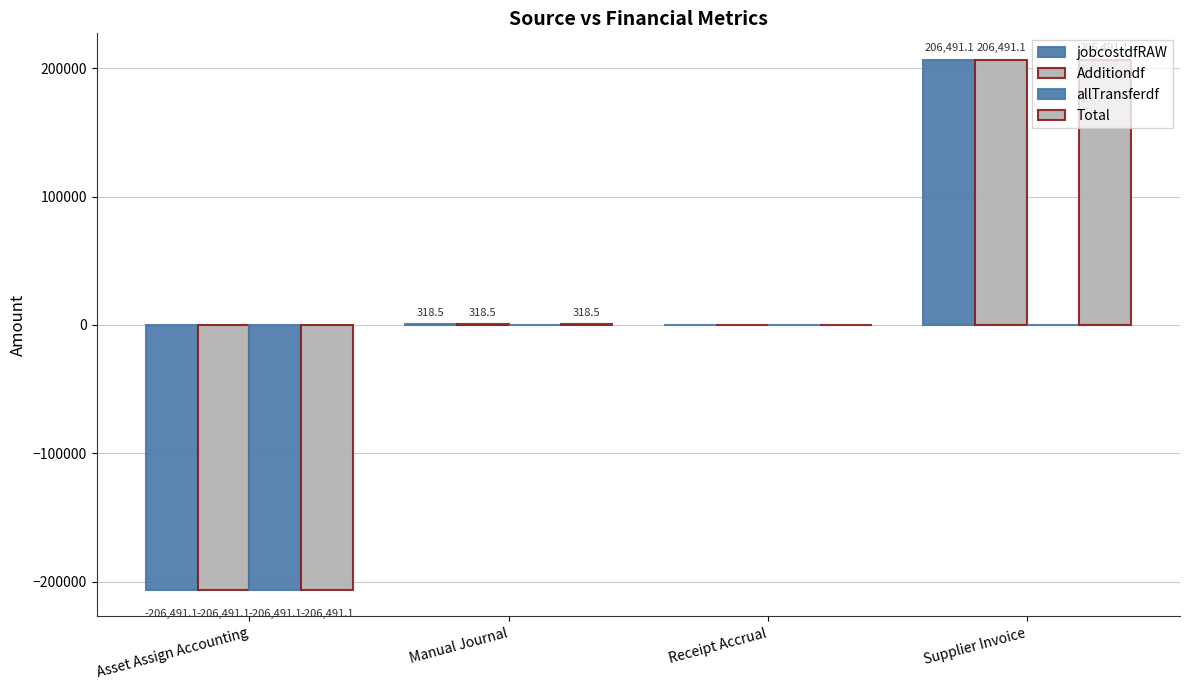

Are the bars grouped side by side (vs. stacked)?

Yes